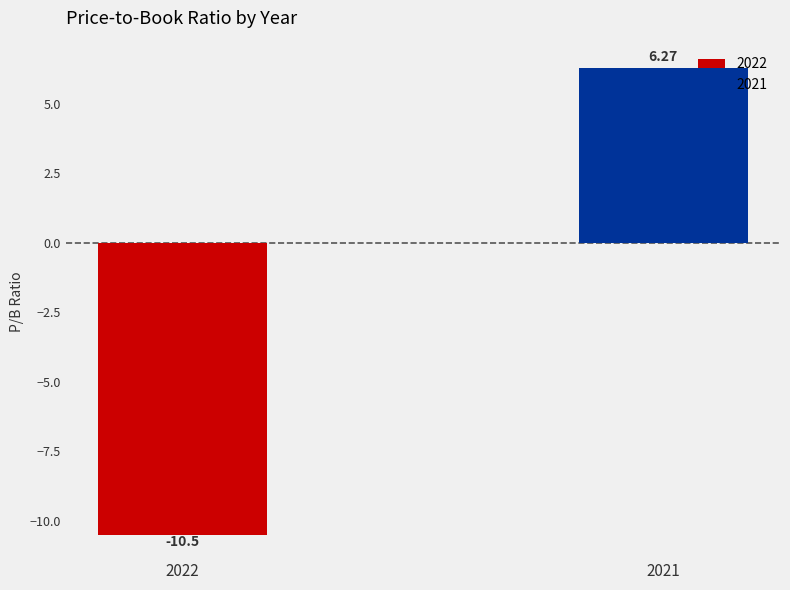

List the labels in order of value, smallest first.

2022, 2021